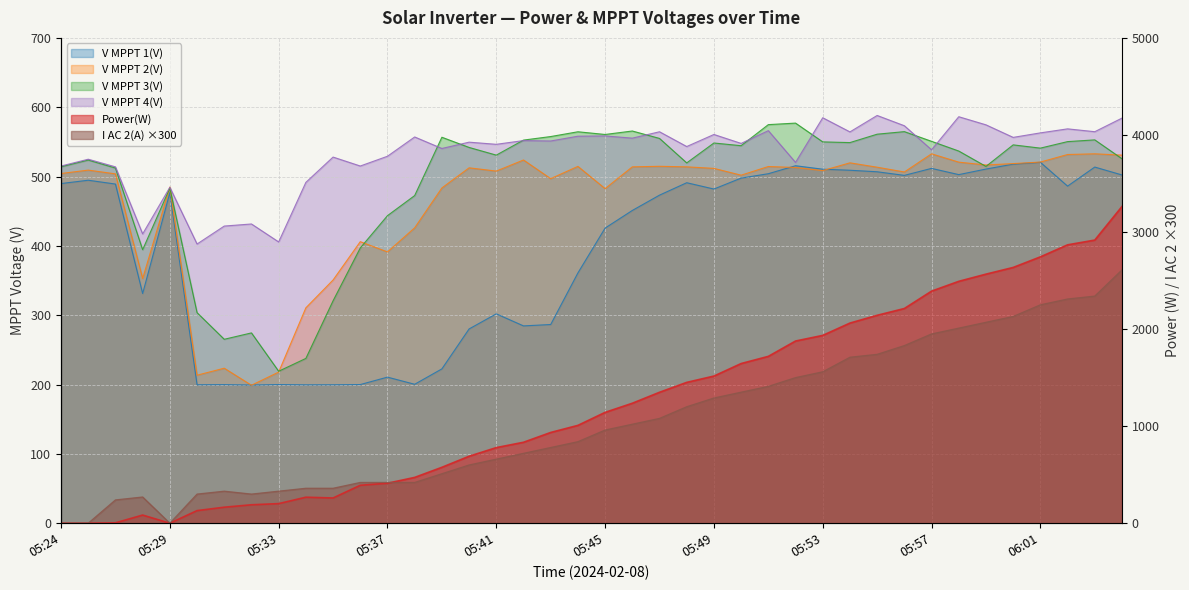

Which has a higher value, 05:25 or 05:51?

05:51